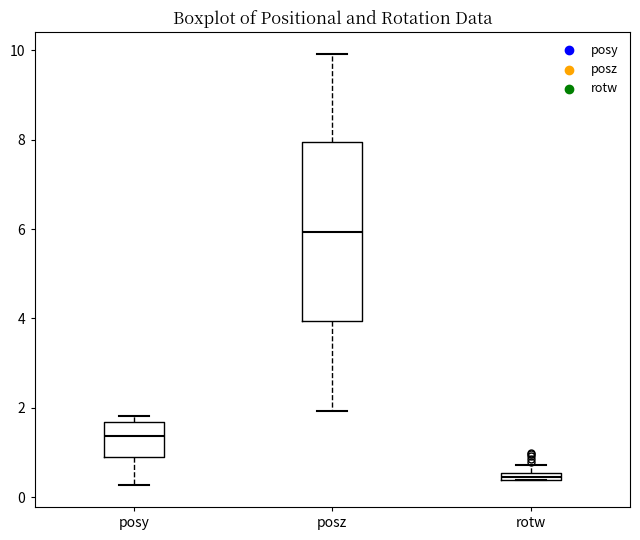

Where is the upper edge of the box for rotw on the y-axis? The values are not printed on the chart, so give them approximately, as read against the axis.

0.6